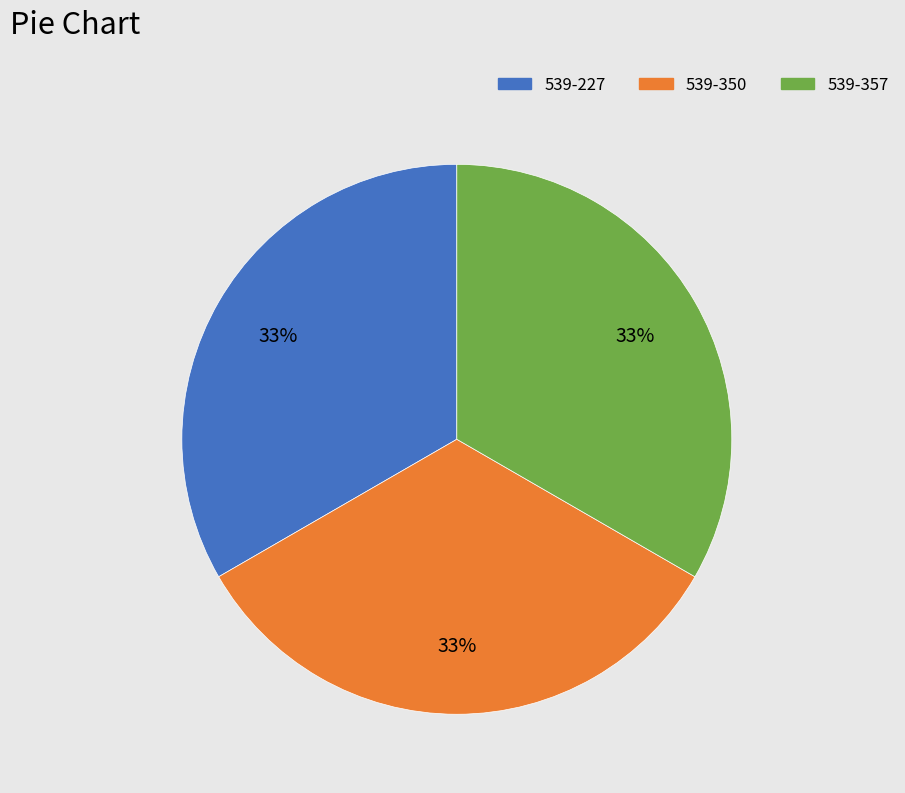

What is the ratio of the value at 539-357 to the value at 539-227?

1.0